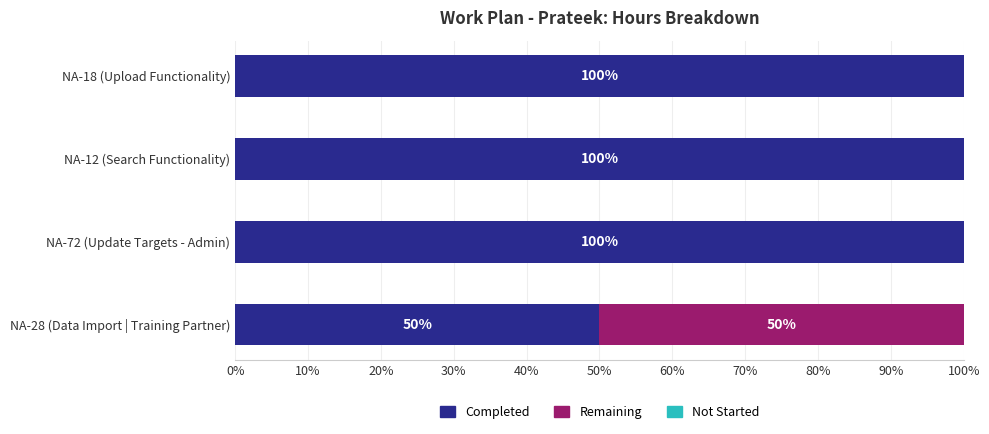

What is the total value across all series at NA-72 (Update Targets - Admin)?

100